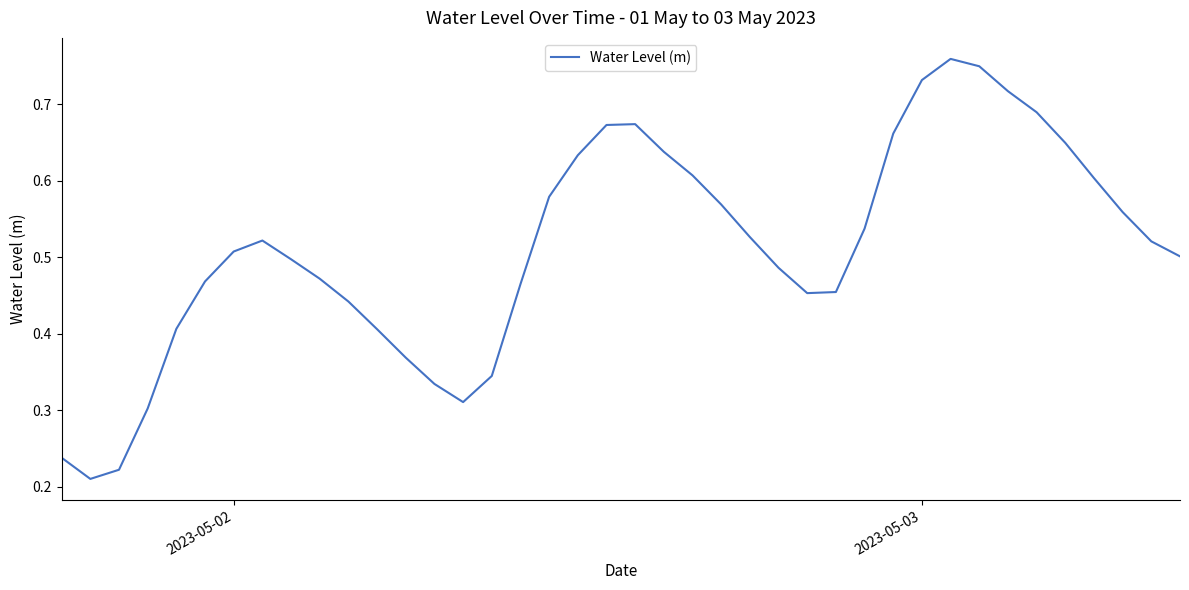

What is the greatest value displayed?

0.8